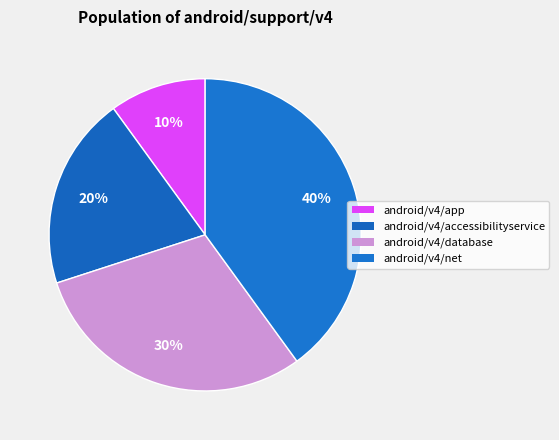

How many slices are in this pie chart?

4